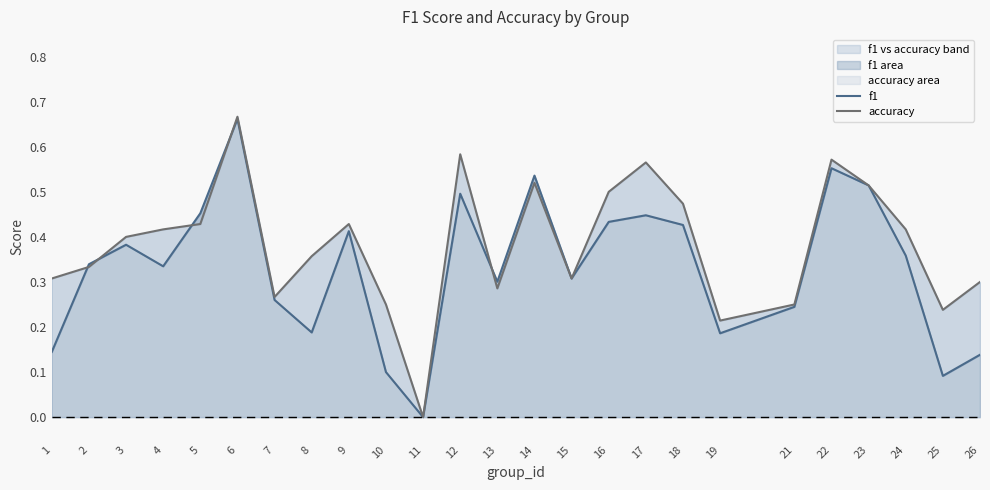

Rank the series at 4 from lowest to highest value.

f1, accuracy